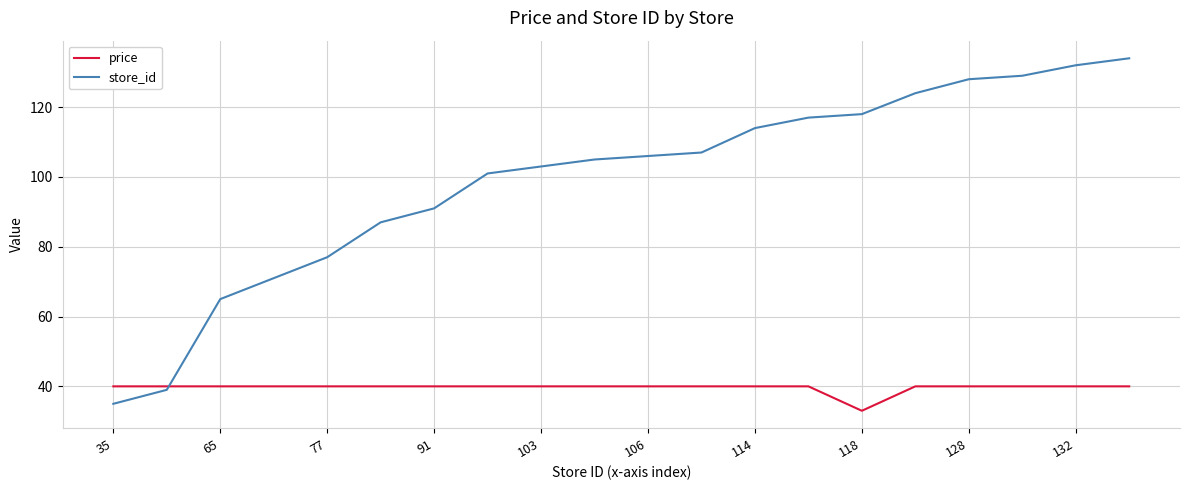

Which series has the largest range (max minus min)?

store_id